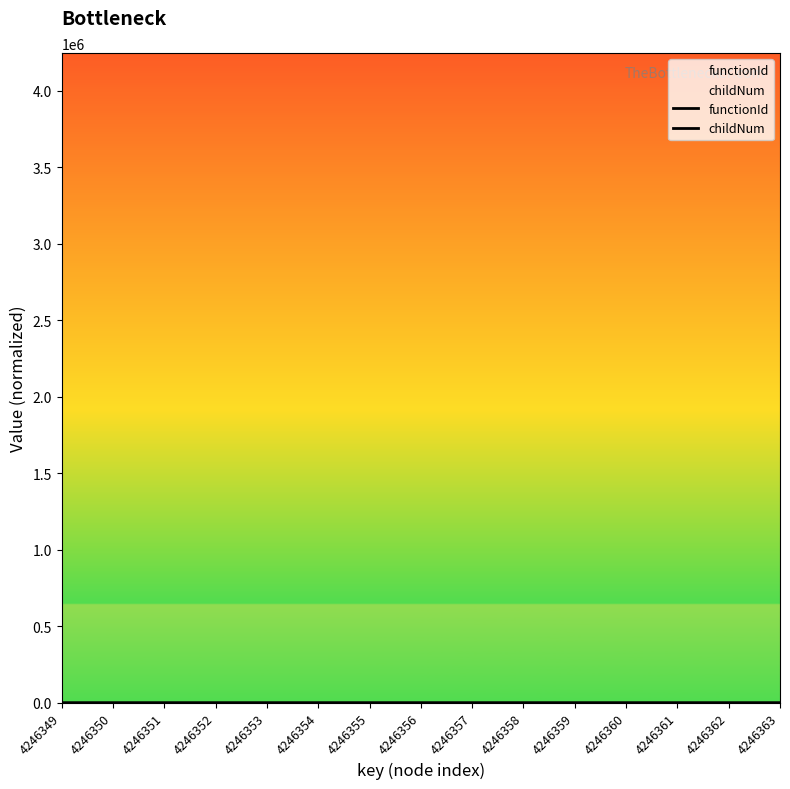

Between 4246361 and 4246359, which is larger?

4246361